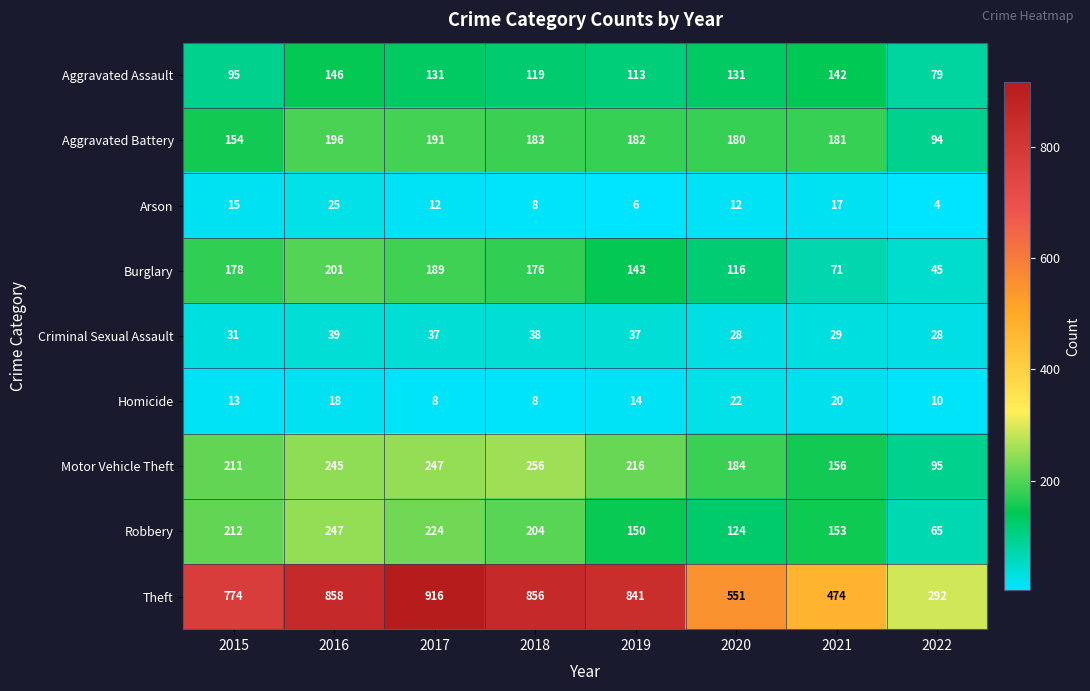

Which series has the largest range (max minus min)?

Theft